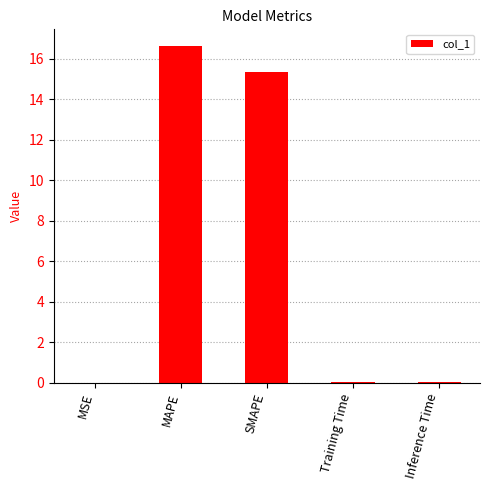

What is the sum of the values at SMAPE and MAPE?

32.0